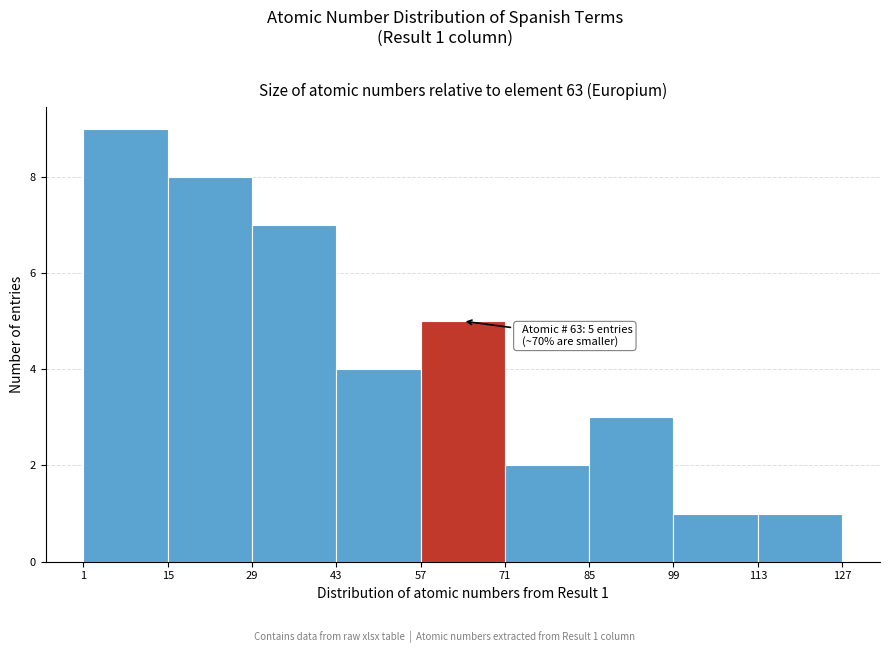

Over which range of the x-axis is the bar tallest?

1 to 15